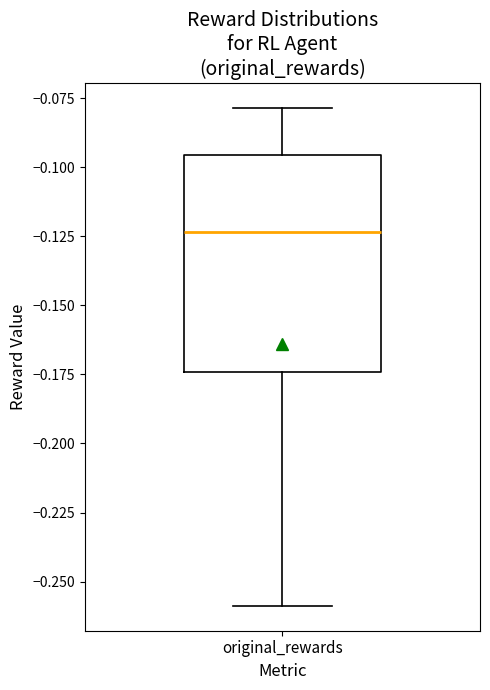

Read this box plot against the y-axis: the position of the median line, the range covered by the box, and the ends of both whiskers. The values are not printed on the chart, so give them approximately, as read against the axis.

median -0.125, box -0.175 to -0.095, whiskers -0.260 to -0.080